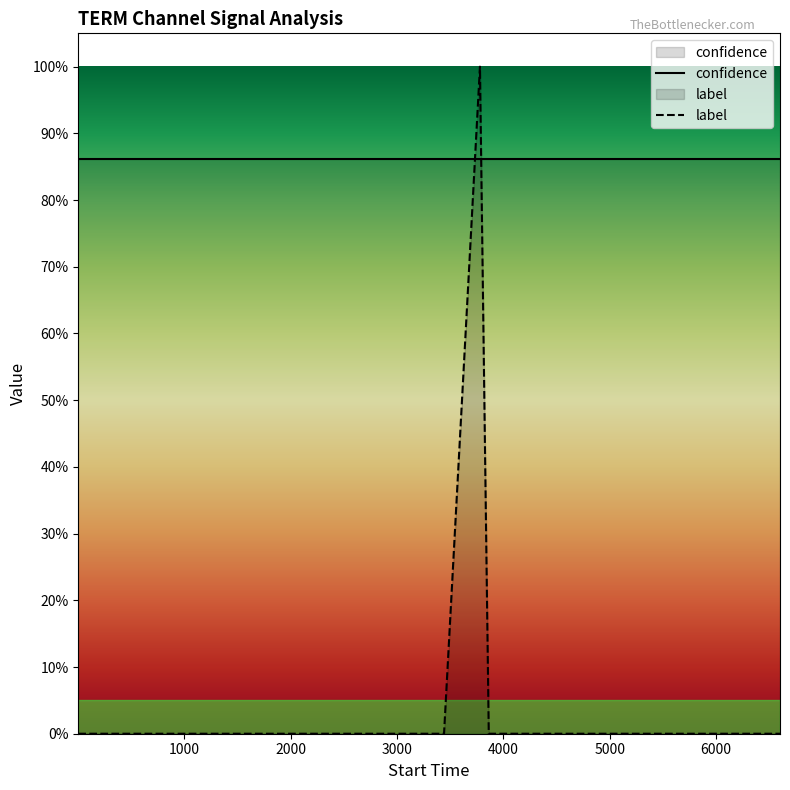

Does the chart have visible grid lines?

No